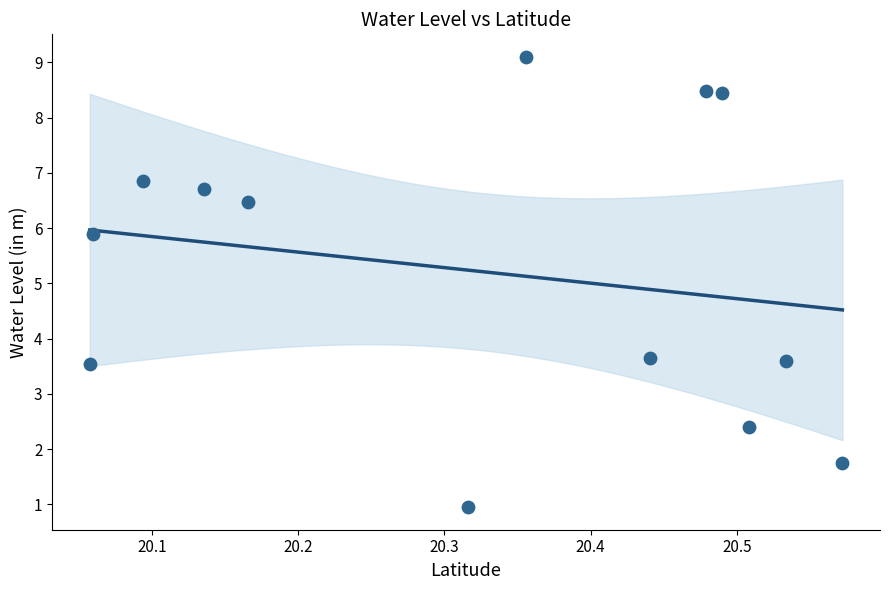

What Y value in the scatter plot is closest to 5?

5.9